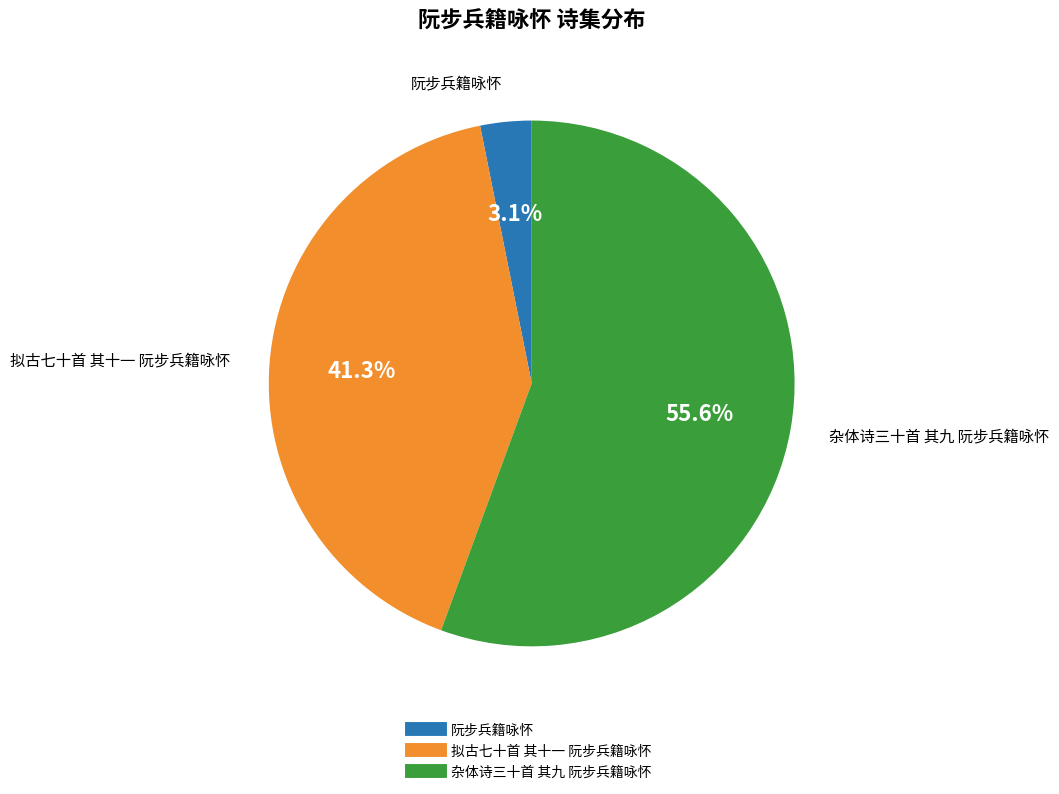

To the nearest percent, what is the average slice percentage?

33%